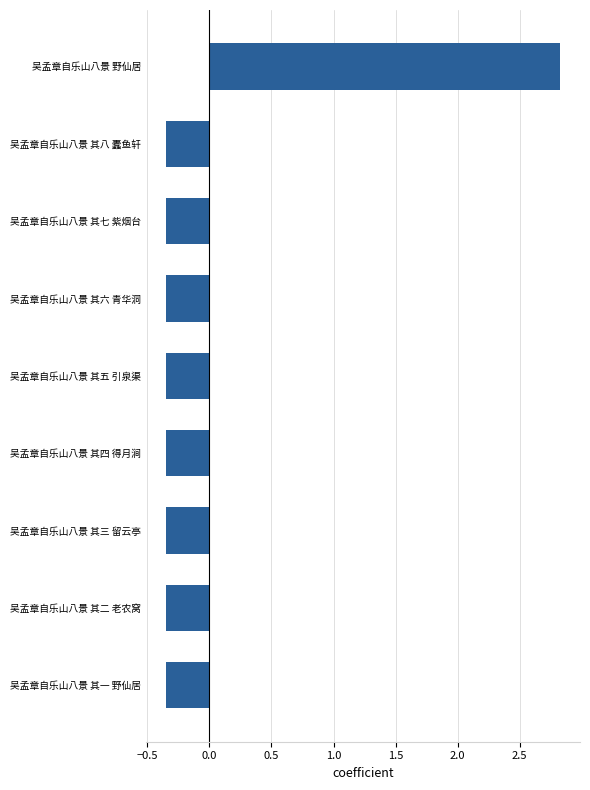

Which category has the highest value across all series?

吴孟章自乐山八景 野仙居